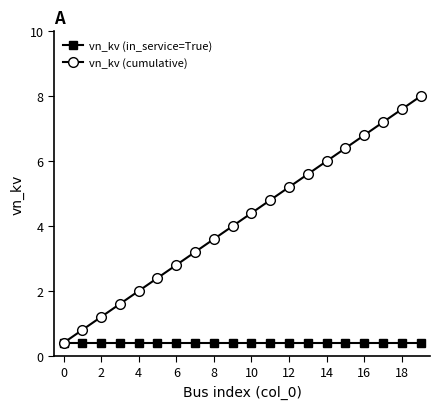

Which series has the widest spread of values?

vn_kv (cumulative)